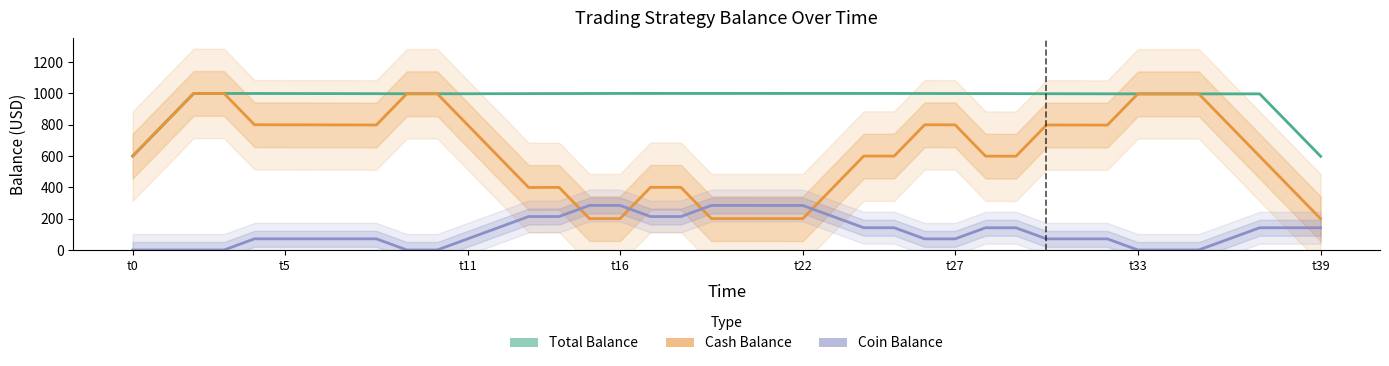

Where is the first local maximum for Coin Balance?

15